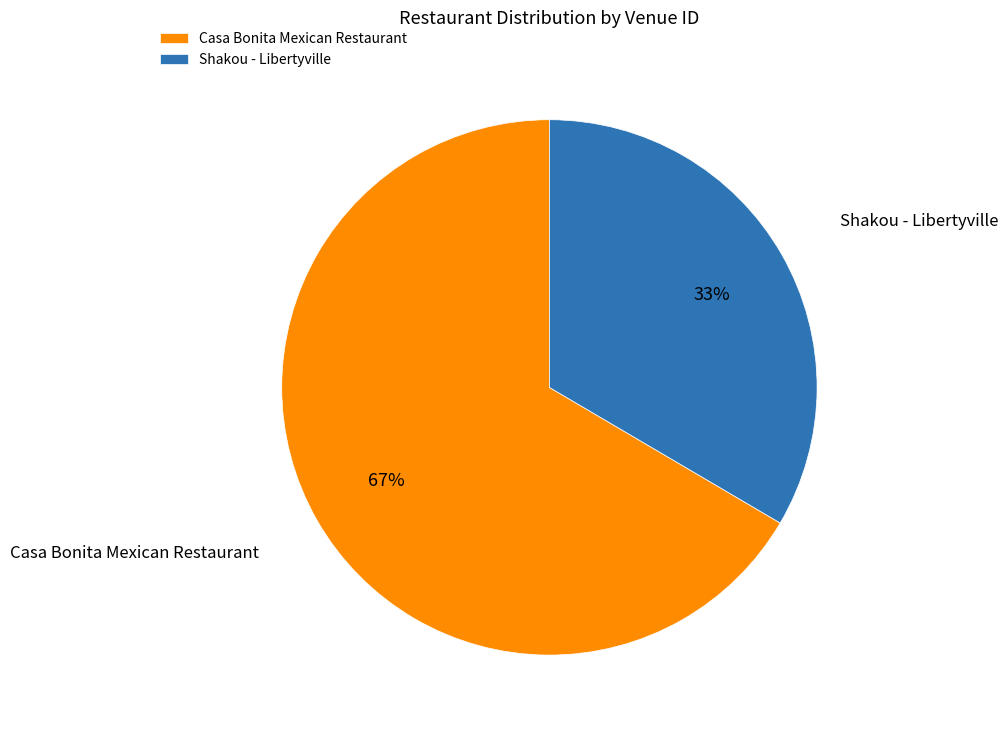

Approximately how many times larger is the value at Casa Bonita Mexican Restaurant compared to Shakou - Libertyville?

2.0